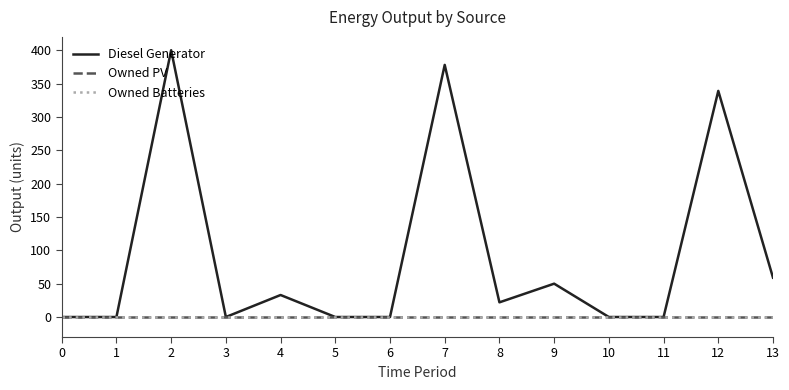

List the labels in order of Owned Batteries value, smallest first.

0, 1, 2, 3, 4, 5, 6, 7, 8, 9, 10, 11, 12, 13